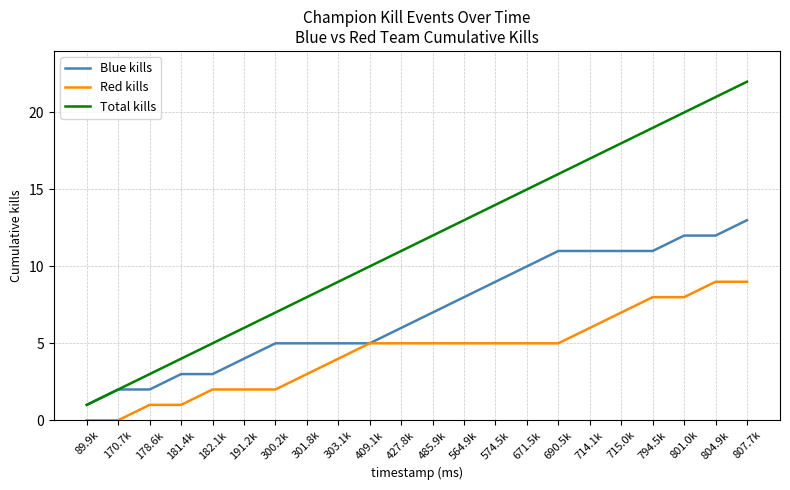

List the series in order of their overall mean, highest first.

Total kills, Blue kills, Red kills